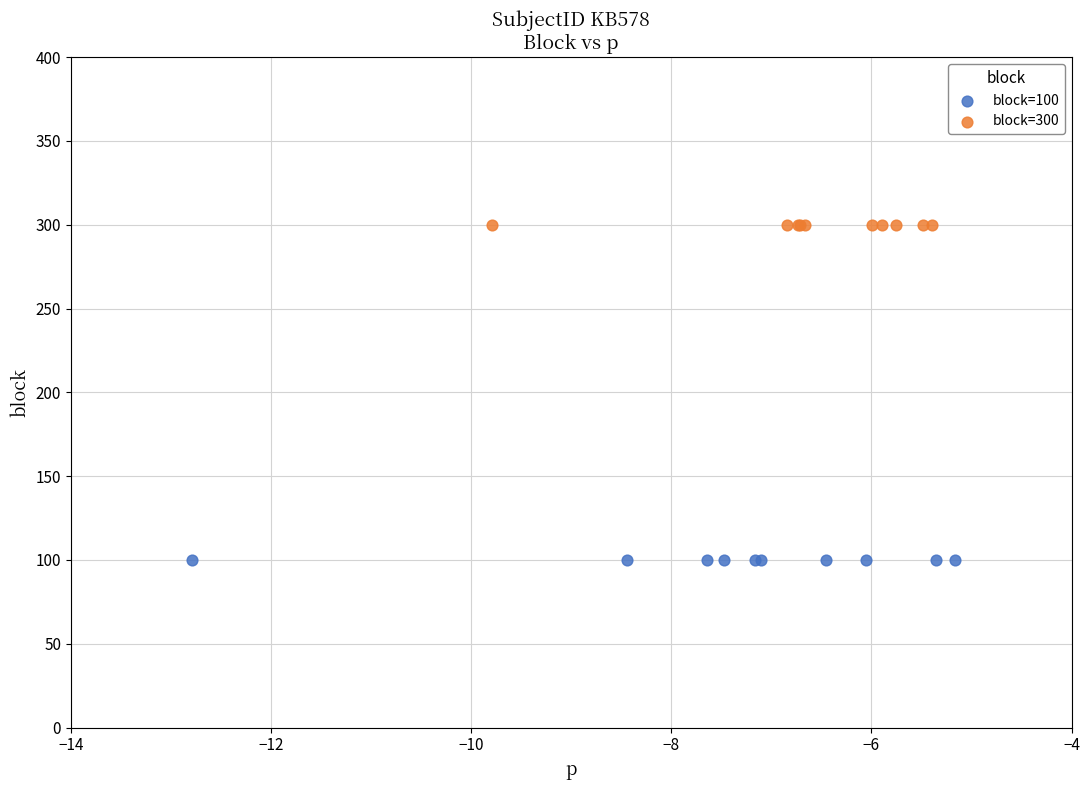

Which series reaches the maximum Y coordinate?

block=300